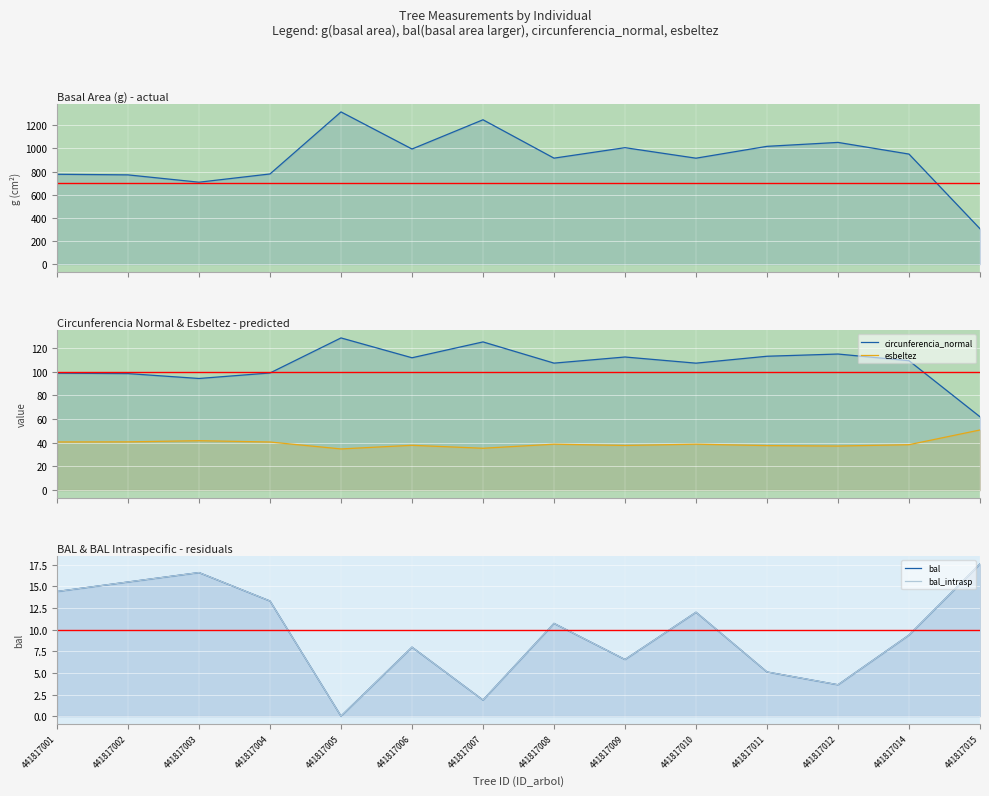

What is the difference between the maximum and minimum values in the bal series?

17.6